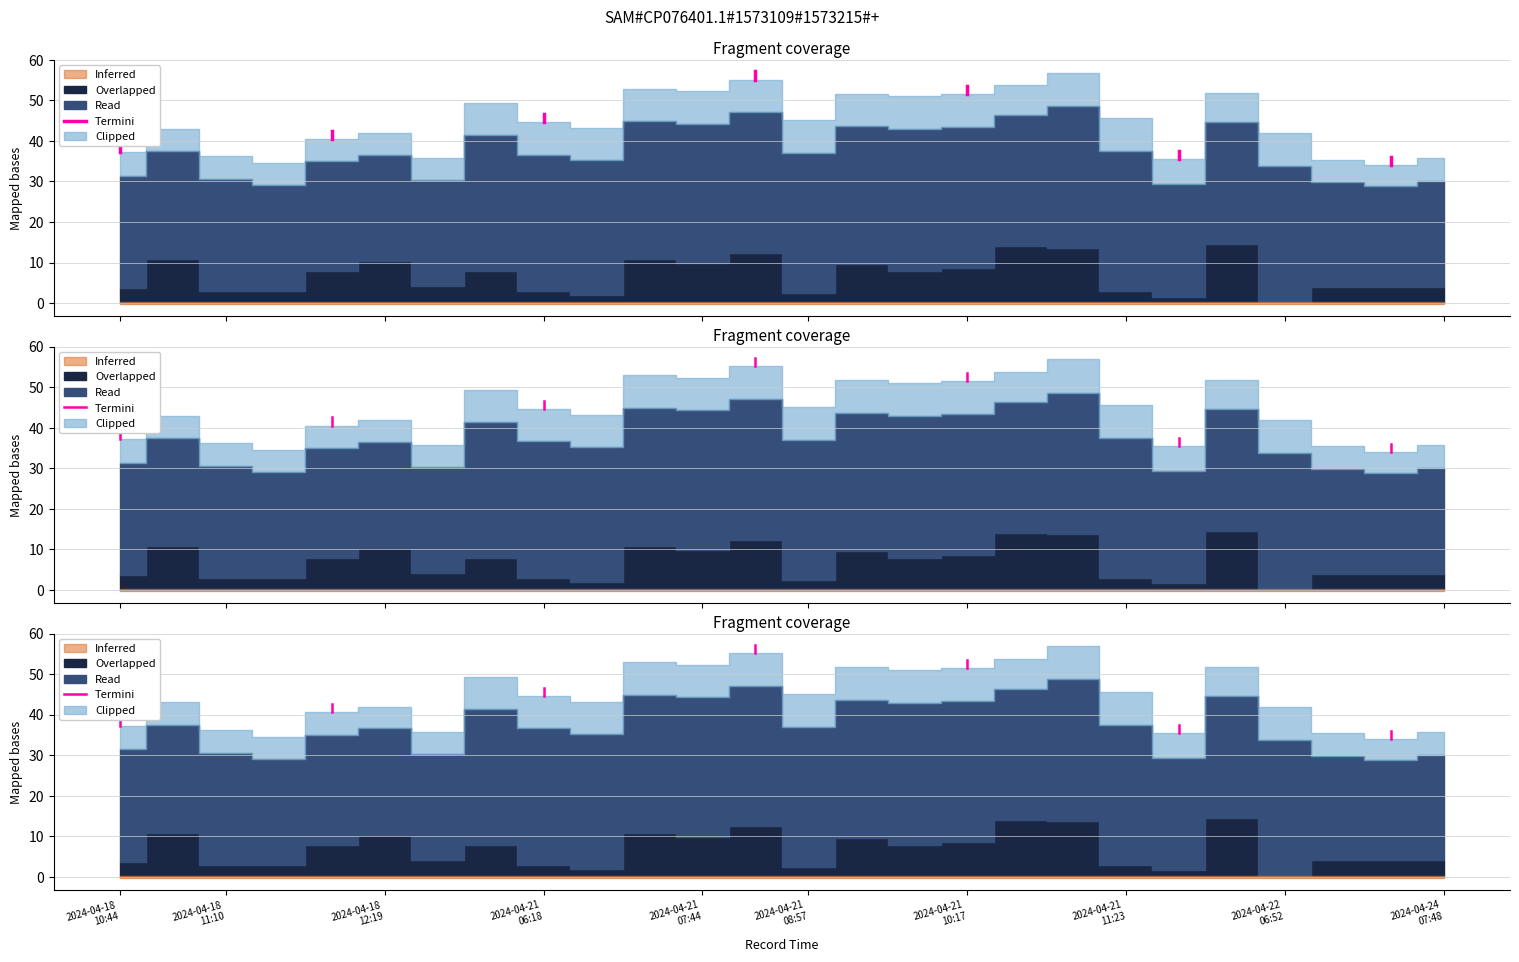

The value at 2024-04-18 10:44 is 16.3. True or false?

False